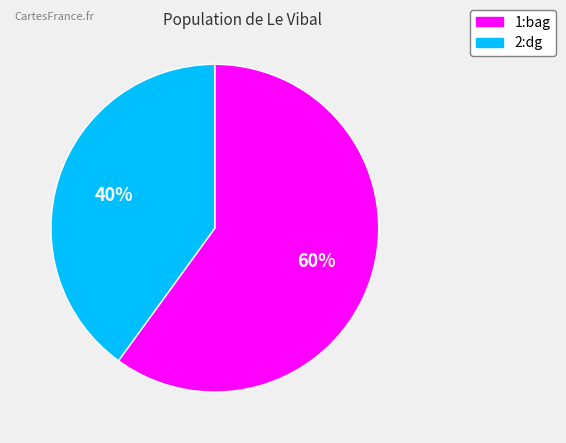

To the nearest percent, what portion does 1:bag represent?

60%